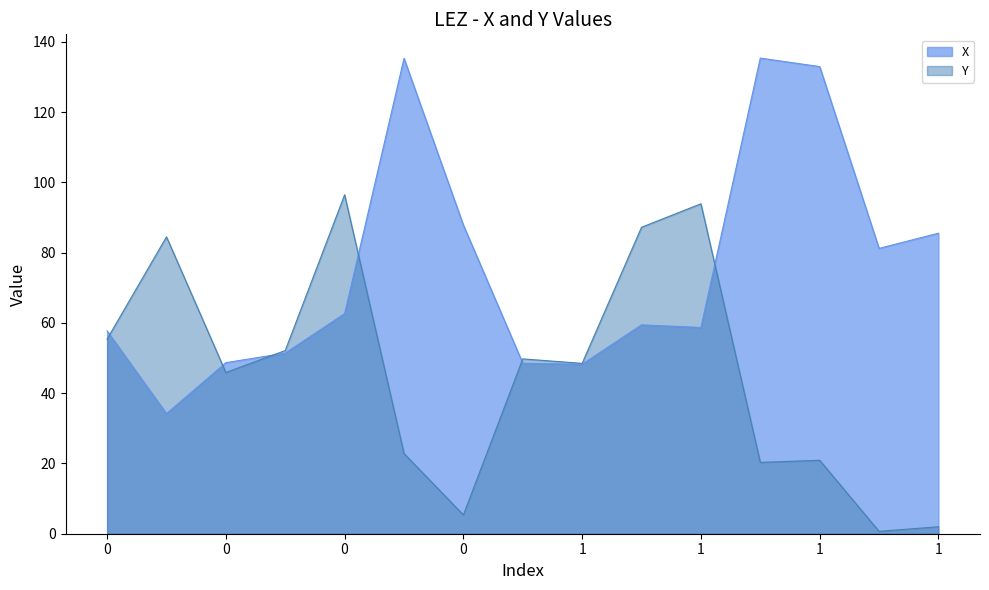

Which series has the widest spread of values?

X